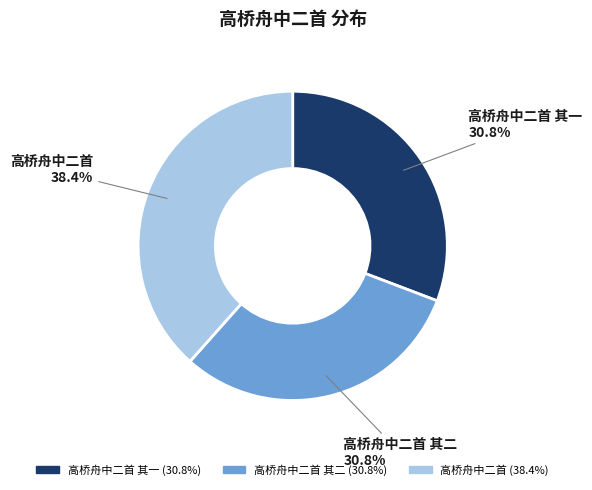

To the nearest percent, what is the average slice percentage?

33%